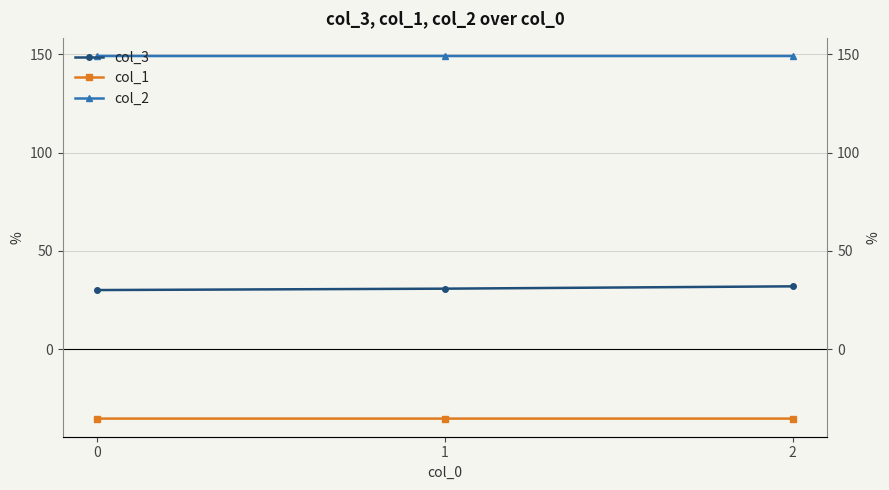

Reading left to right, extract all data points from this chart.

col_3: 30.1	30.8	31.9
col_1: -35.4	-35.4	-35.4
col_2: 149.2	149.2	149.2